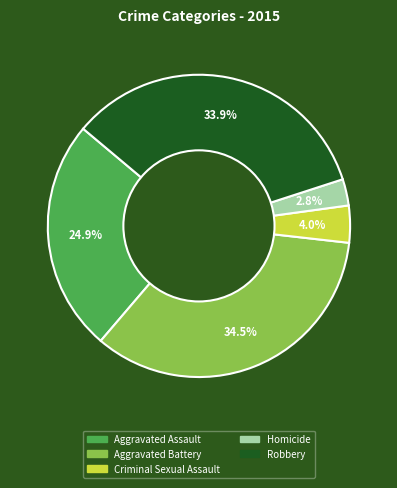

Count the number of slices in the pie.

5